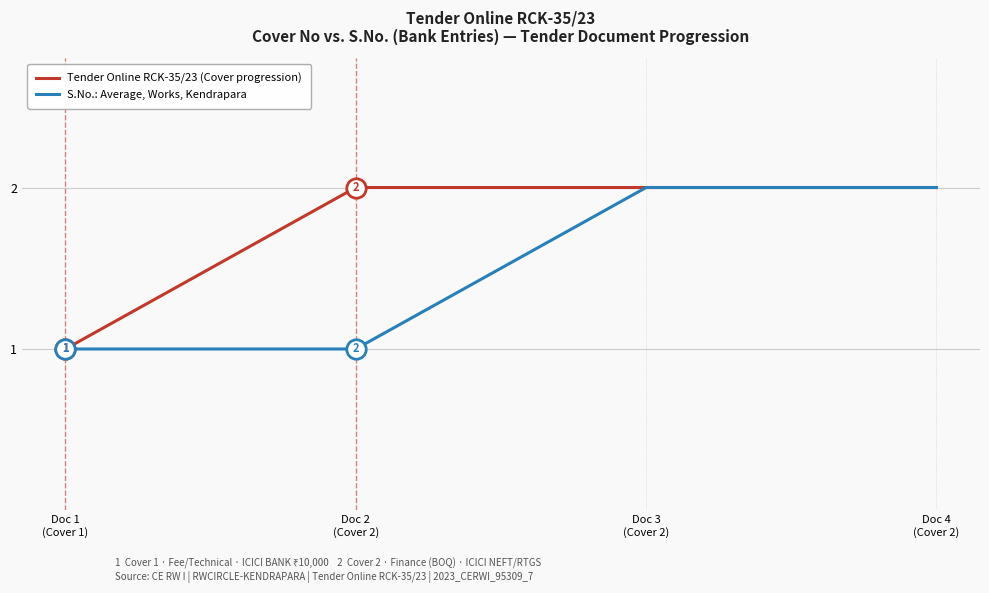

What is the approximate value of Tender Online RCK-35/23 (Cover progression) at Doc 4
(Cover 2)?

2